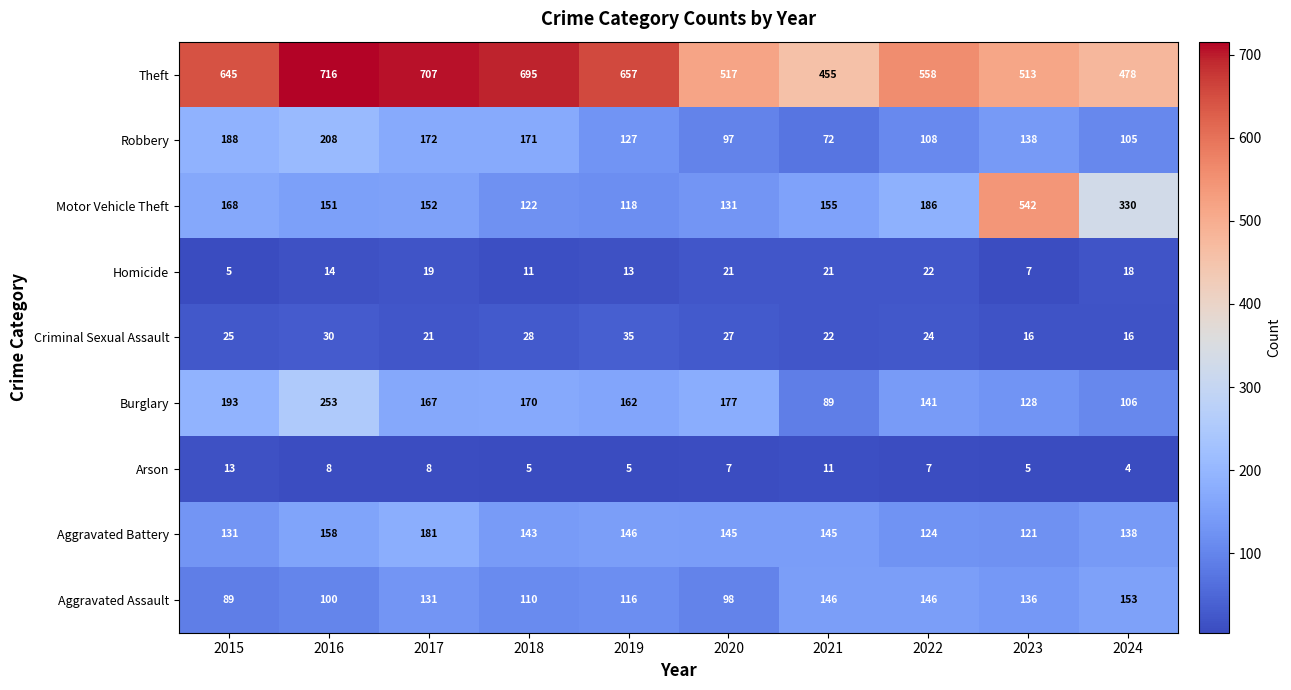

List the series in order of their peak value, highest first.

Theft, Motor Vehicle Theft, Burglary, Robbery, Aggravated Battery, Aggravated Assault, Criminal Sexual Assault, Homicide, Arson